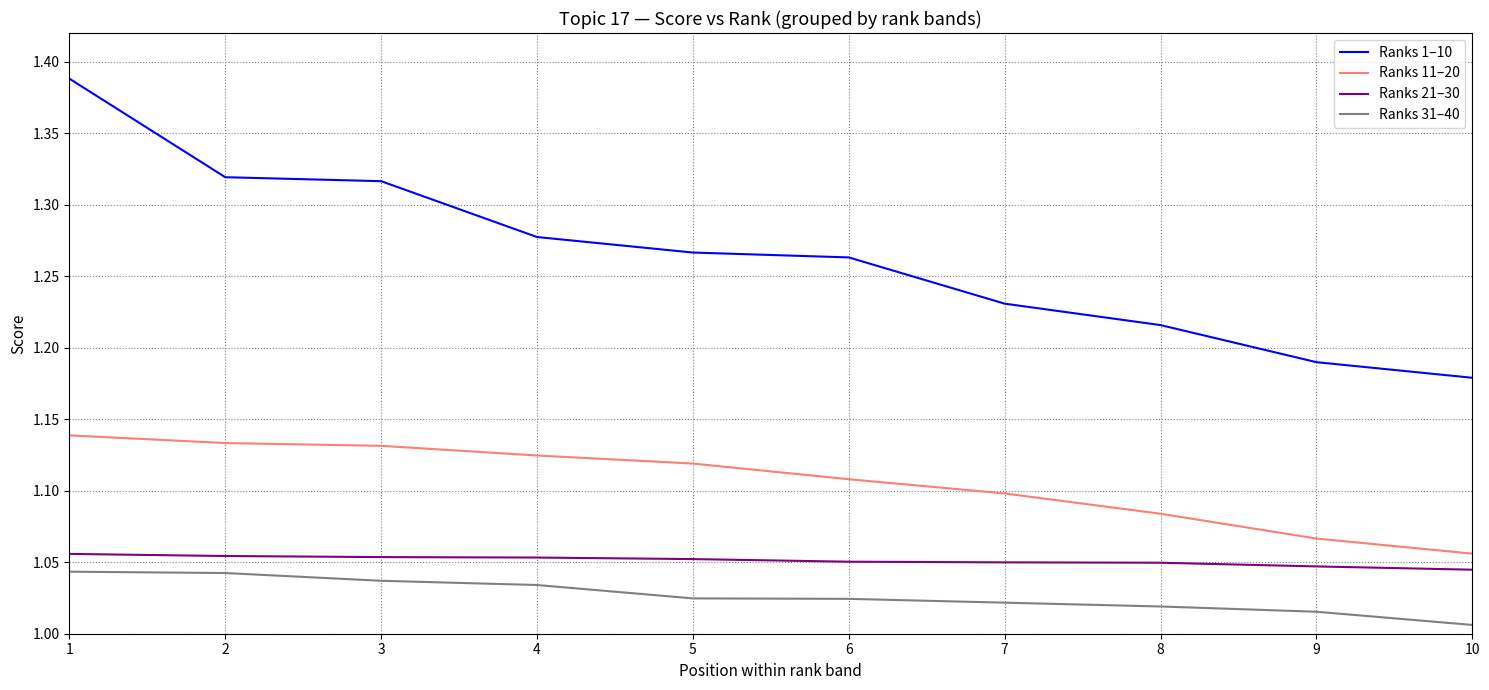

The Ranks 11–20 series shows 1.1 at 2. True or false?

True